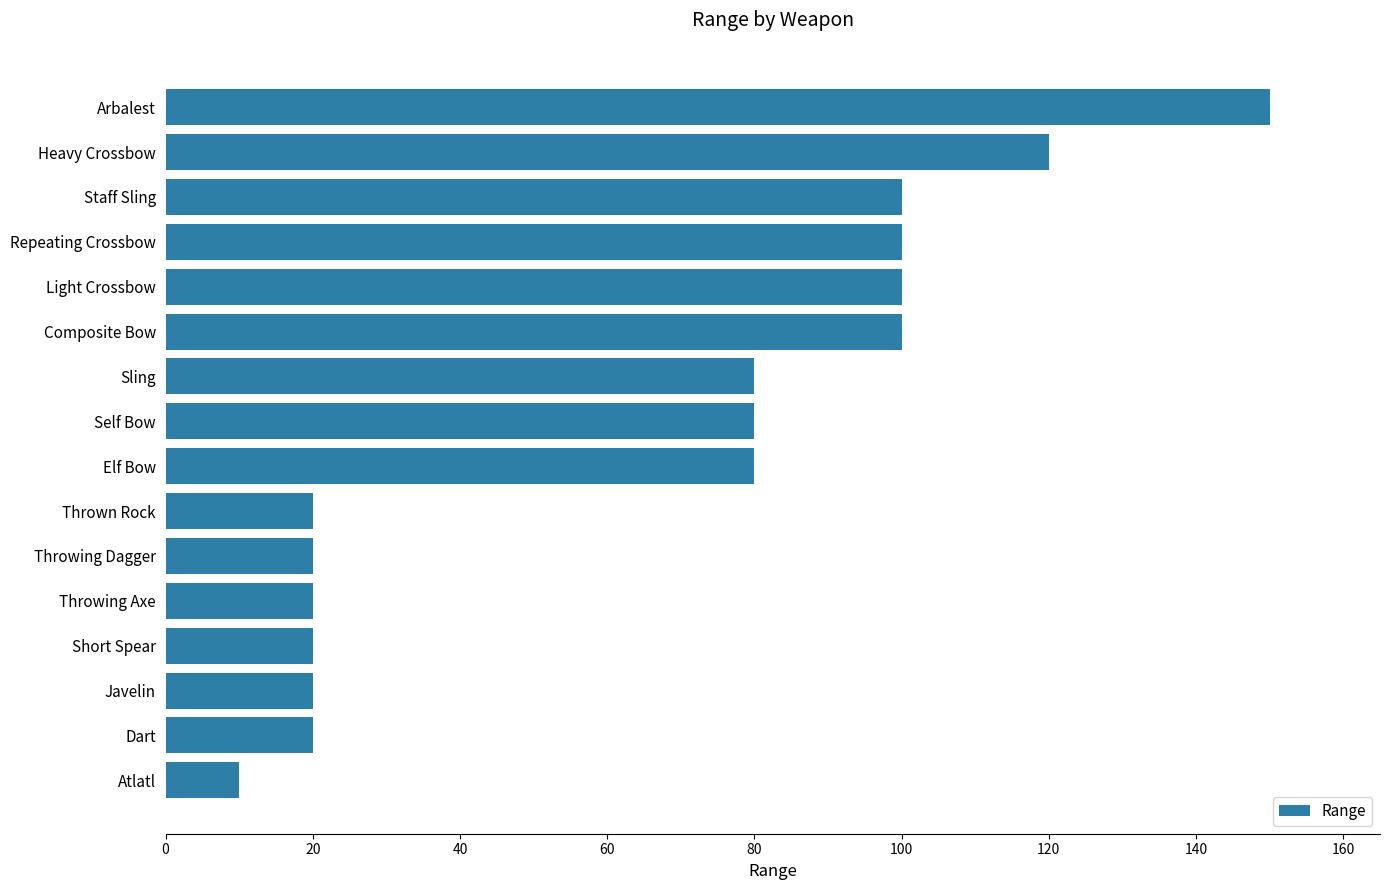

What is the difference between the maximum and minimum values?

140